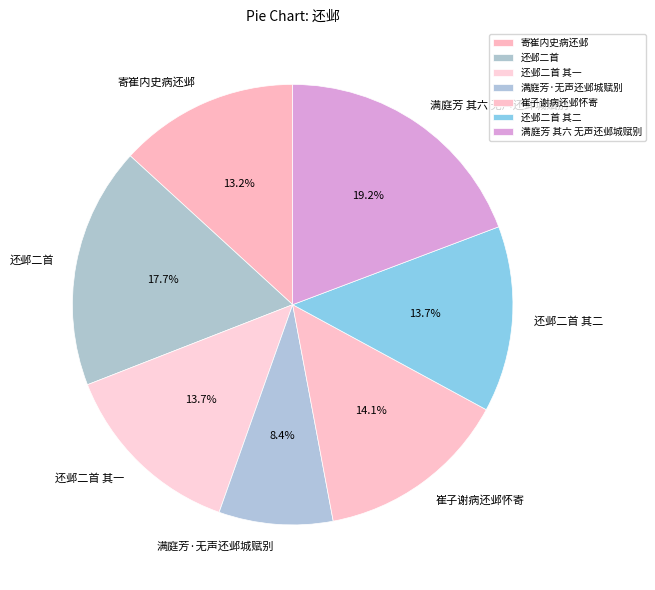

Does 还邺二首 其一 represent more than half of the total?

No